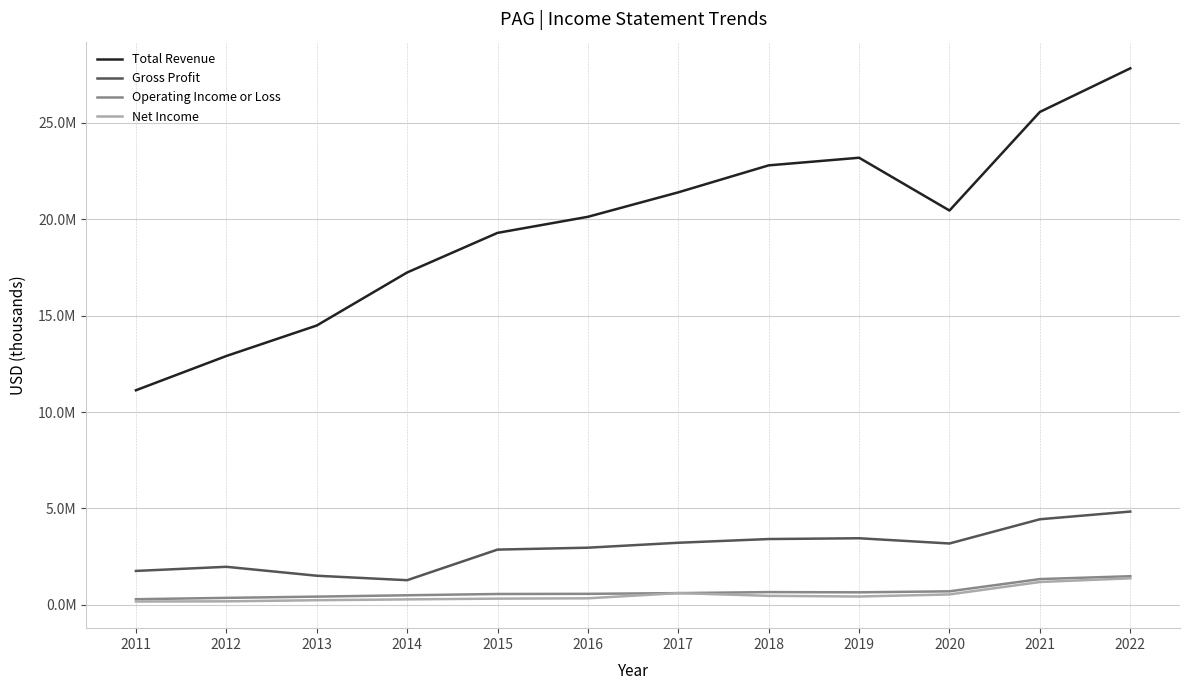

Does the chart display data point markers on the line(s)?

No